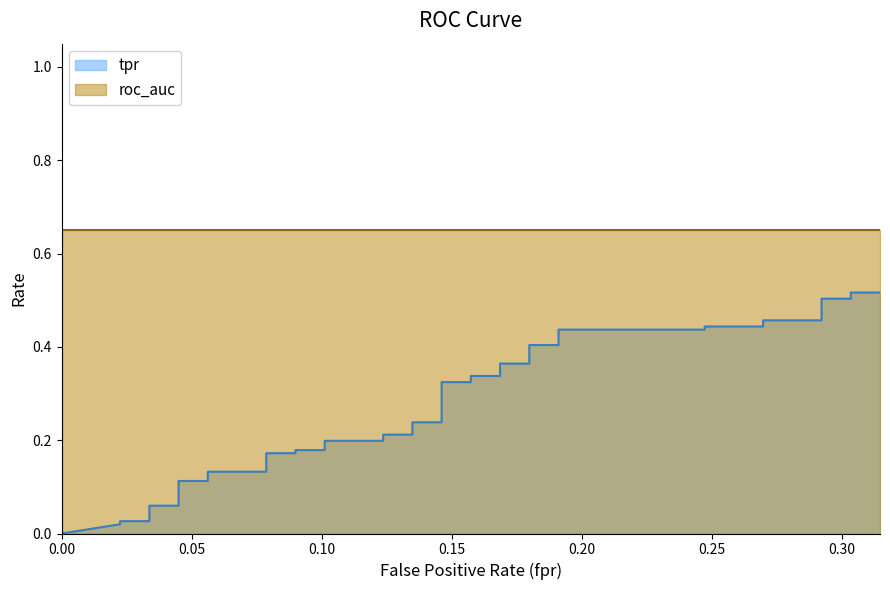

Is it true that the value at 0.2696629213483146 is 0.4?

True